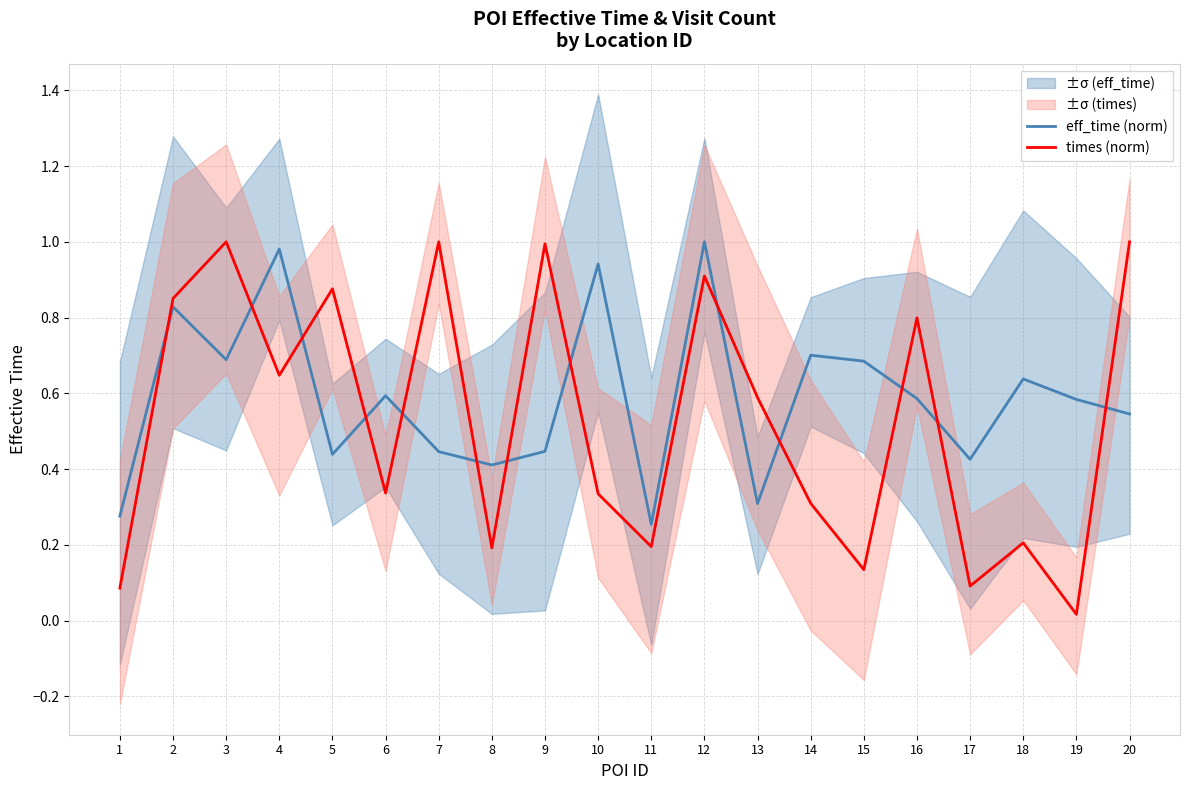

What is the approximate value of times (norm) at 1?

0.1